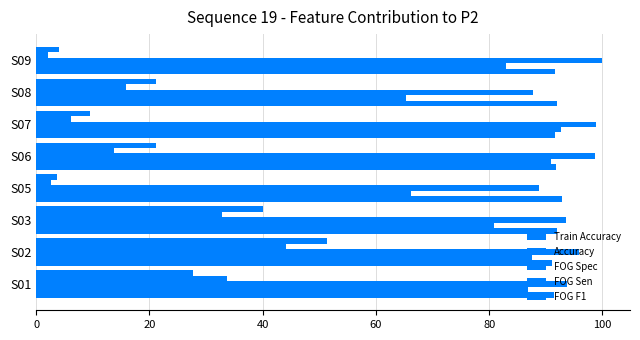

How many values in the FOG Sen series are below 15?

4